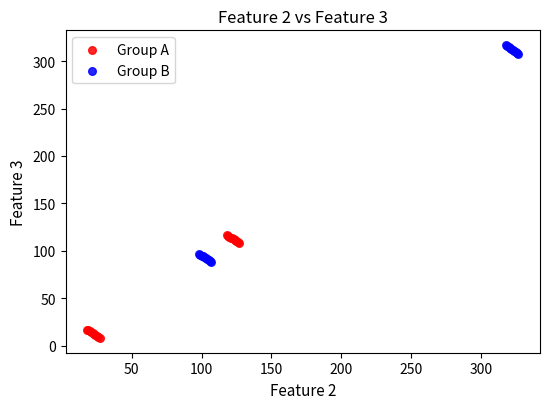

What are all the series names shown in the legend?

Group A, Group B